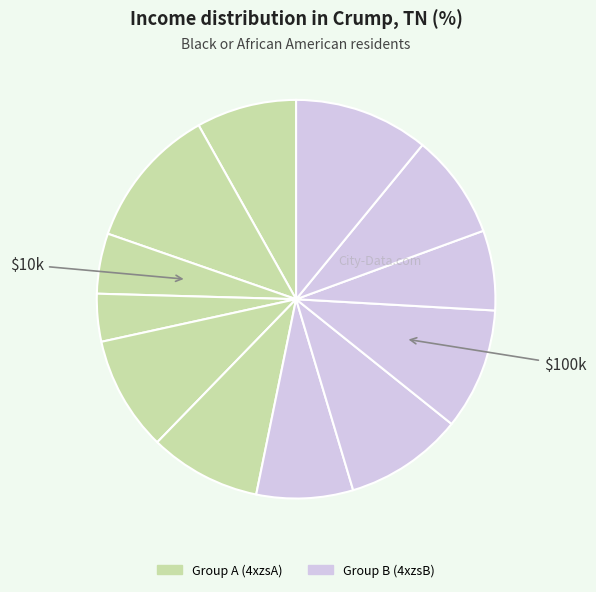

How many slices are in this pie chart?

12